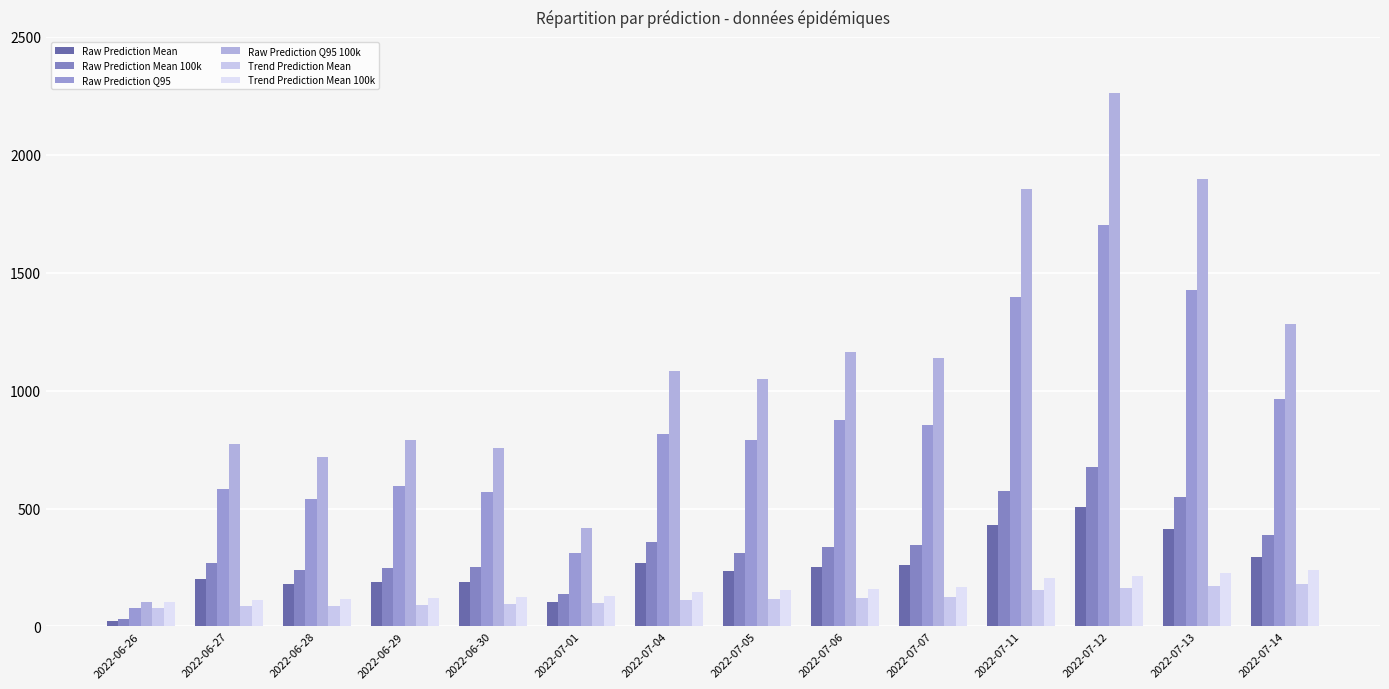

What is the spread (max minus min) of values at 2022-06-30?

662.4